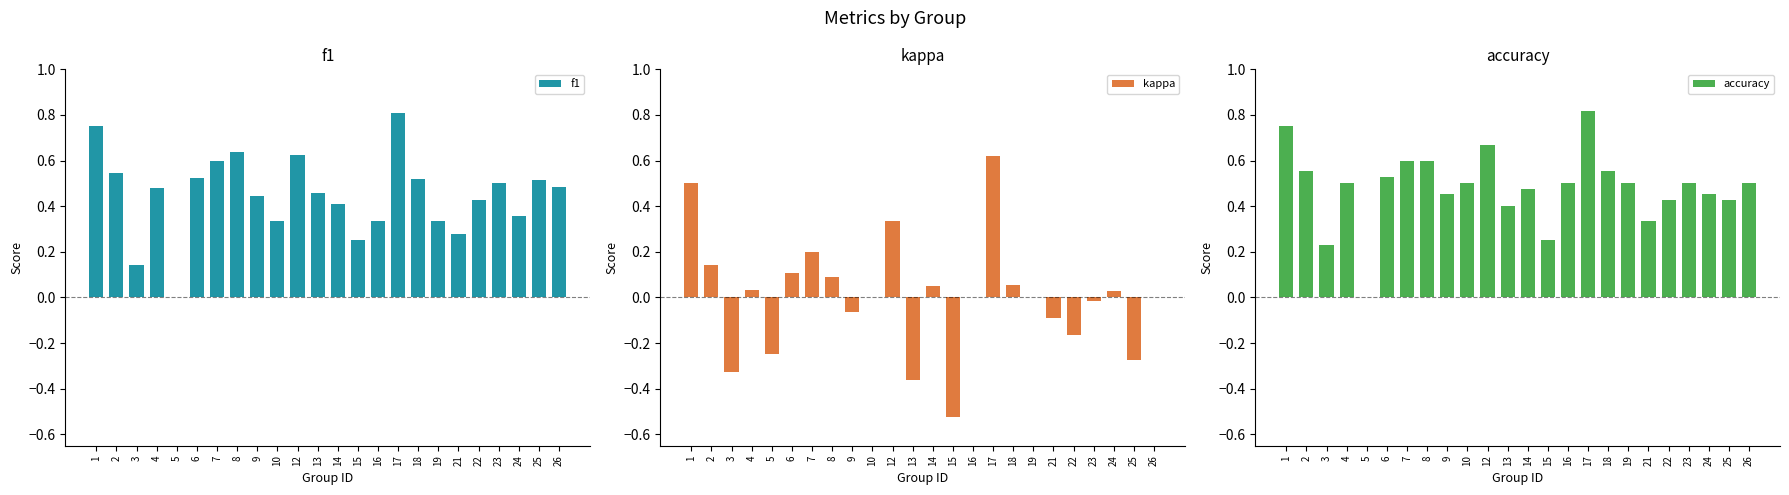

Is it true that accuracy equals 0.5 at 13?

False